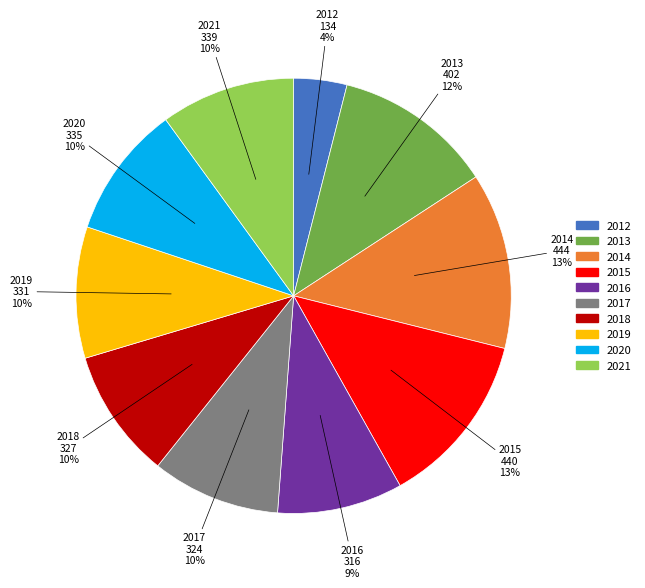

How many slices are in this pie chart?

10